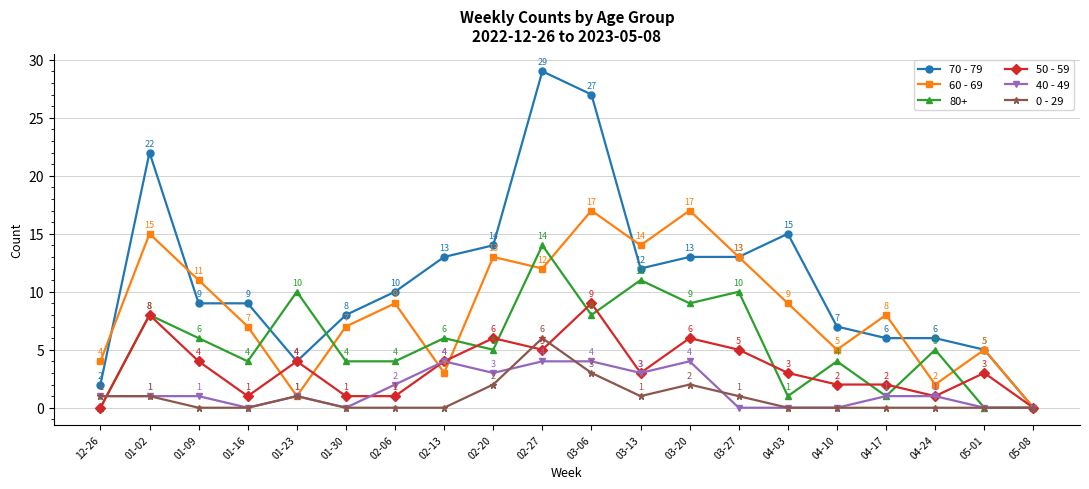

At which category does 80+ reach its first local valley?

01-16